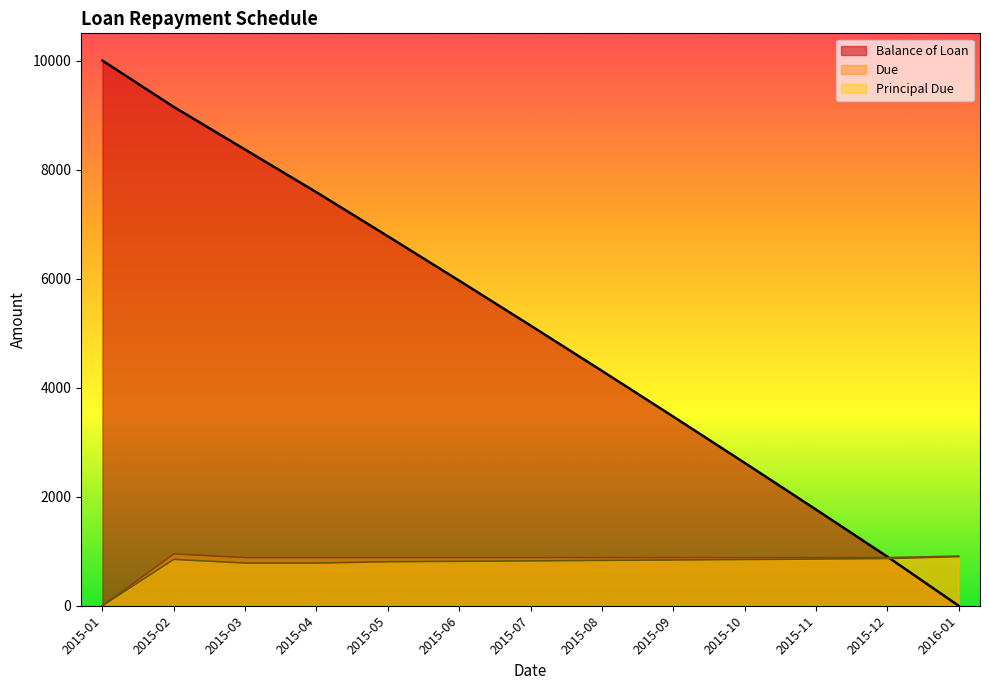

What position from the right is 2015-01?

13